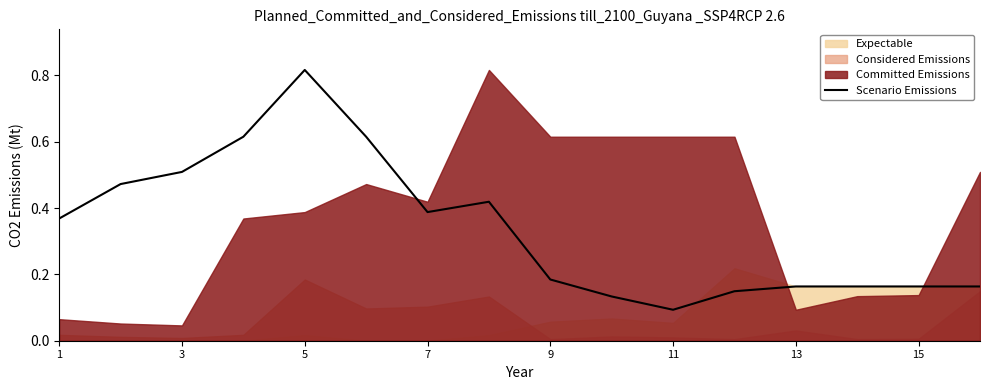

Count the values in the range 0 to 1.

16